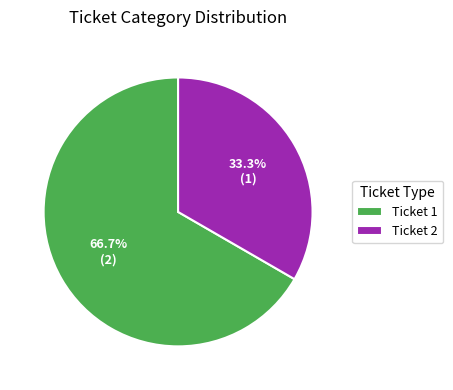

What is the largest slice in the pie chart?

Ticket 1